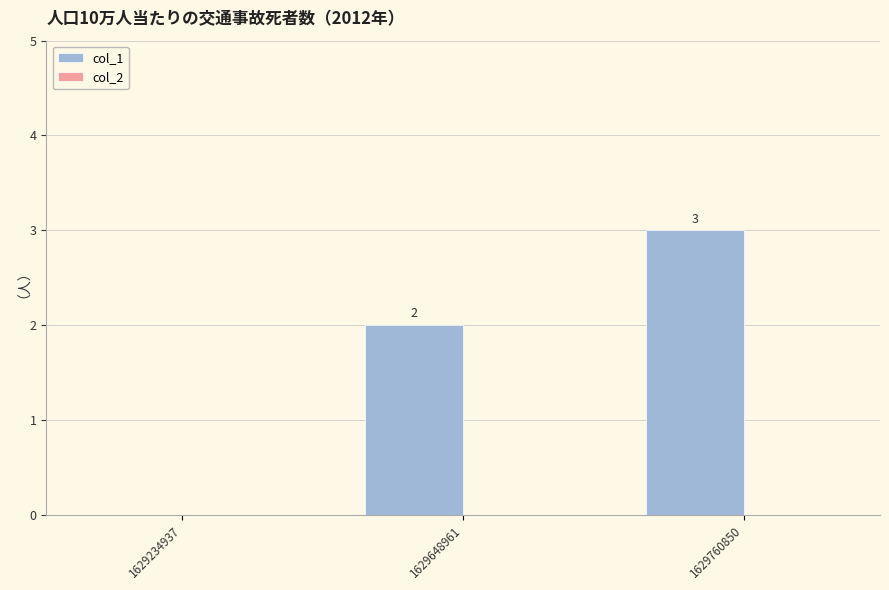

Is it true that the value at 1629648961 is 1?

False